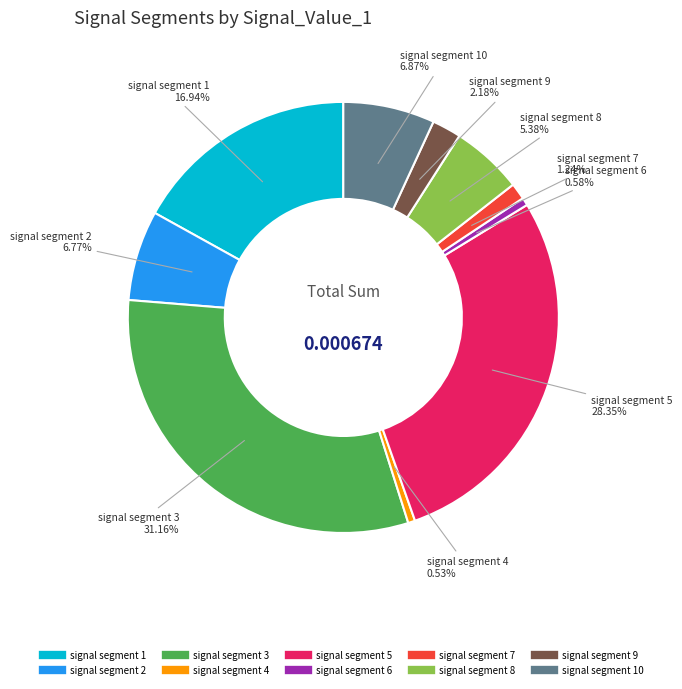

Does any single category account for the majority?

No